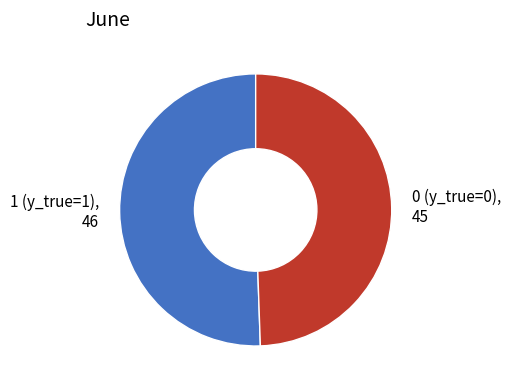

Rank the categories by value from lowest to highest.

0 (y_true=0), 1 (y_true=1)